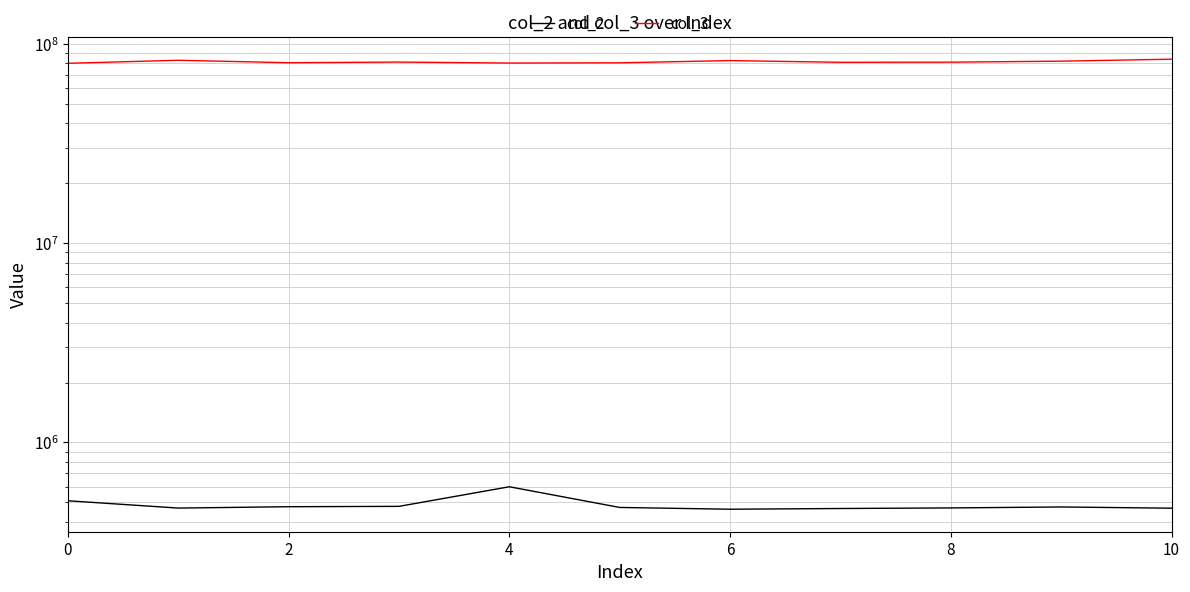

At how many categories does at least one series exceed 8111244?

11